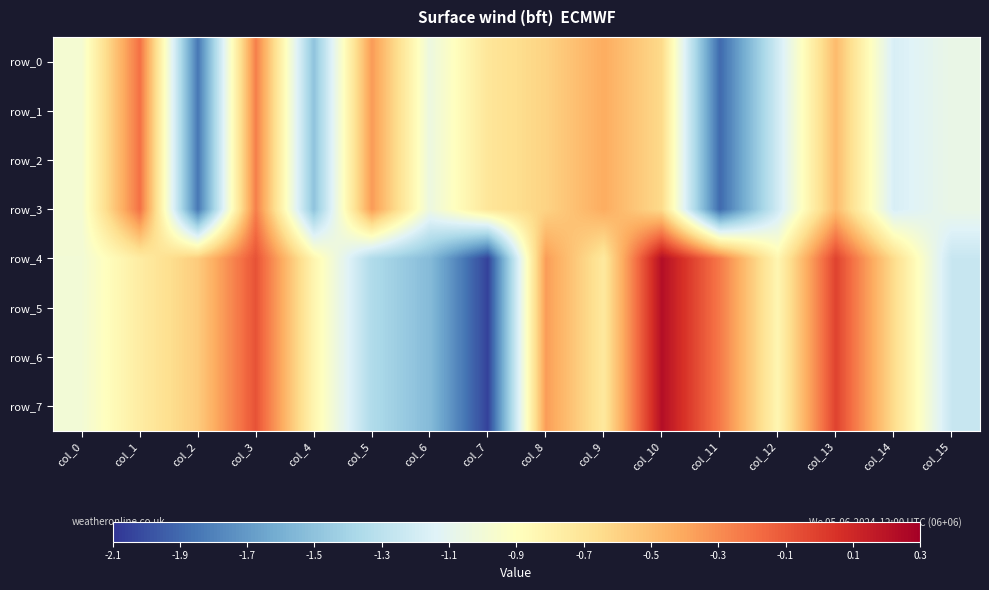

Is the value of row_6 at col_1 greater than the value of row_5 at col_10?

No